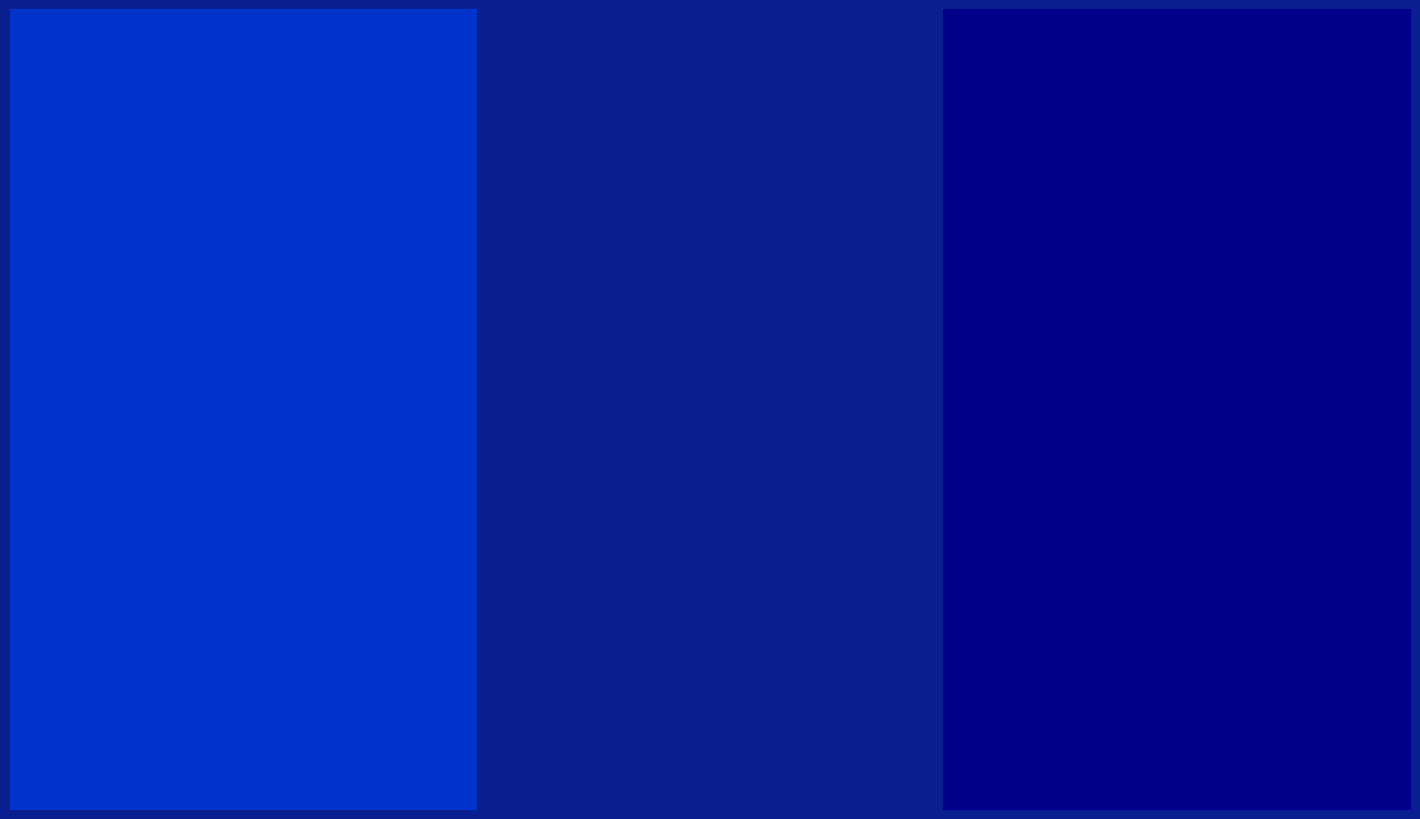

Does any single category account for the majority?

No